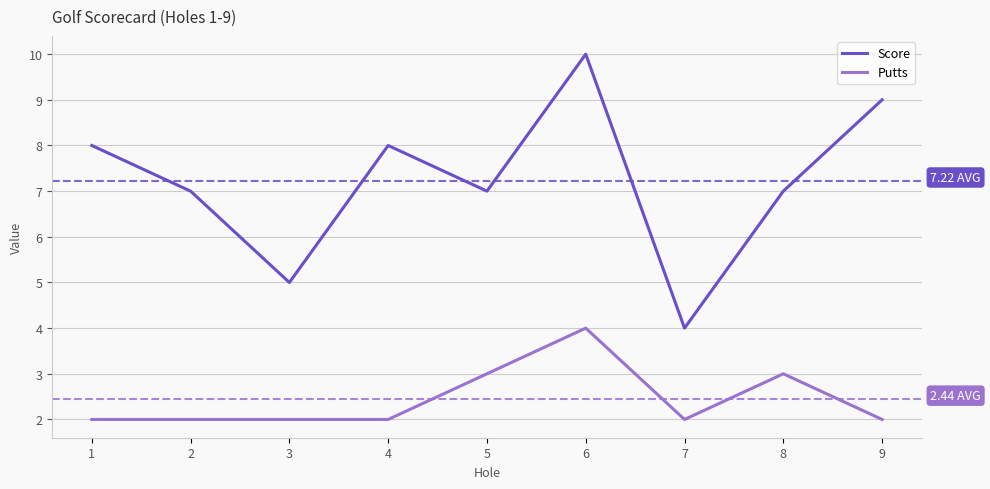

True or false: Score and Putts cross at least once.

False